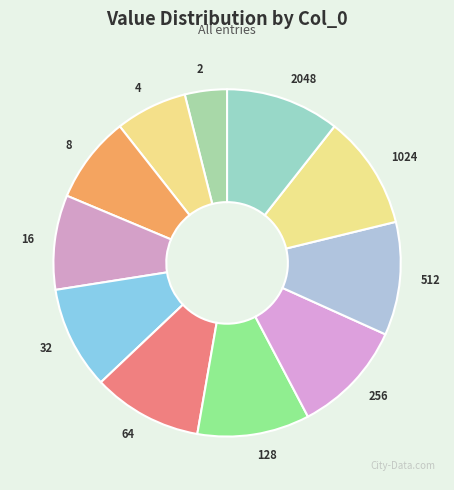

Count the number of slices in the pie.

11